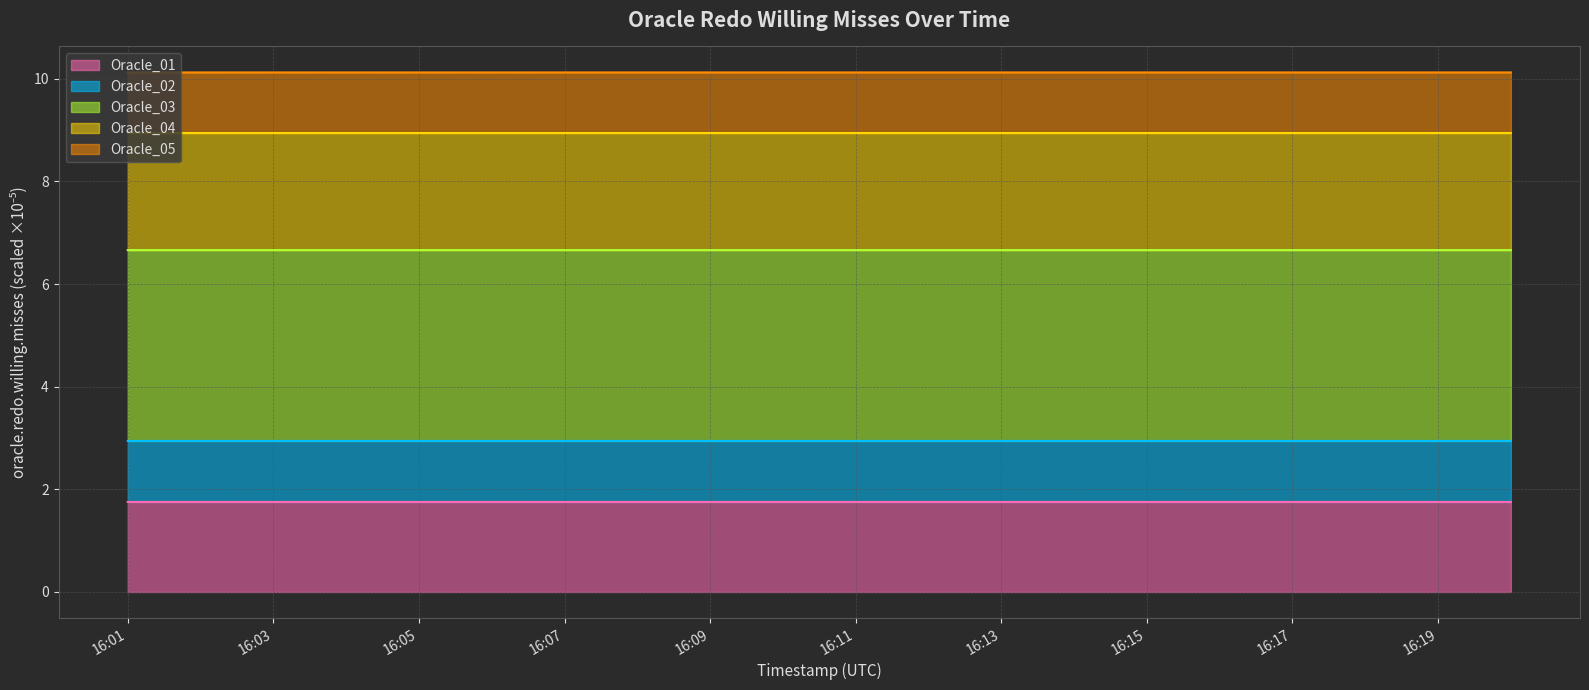

How many Oracle_01 values are between 1 and 2?

20